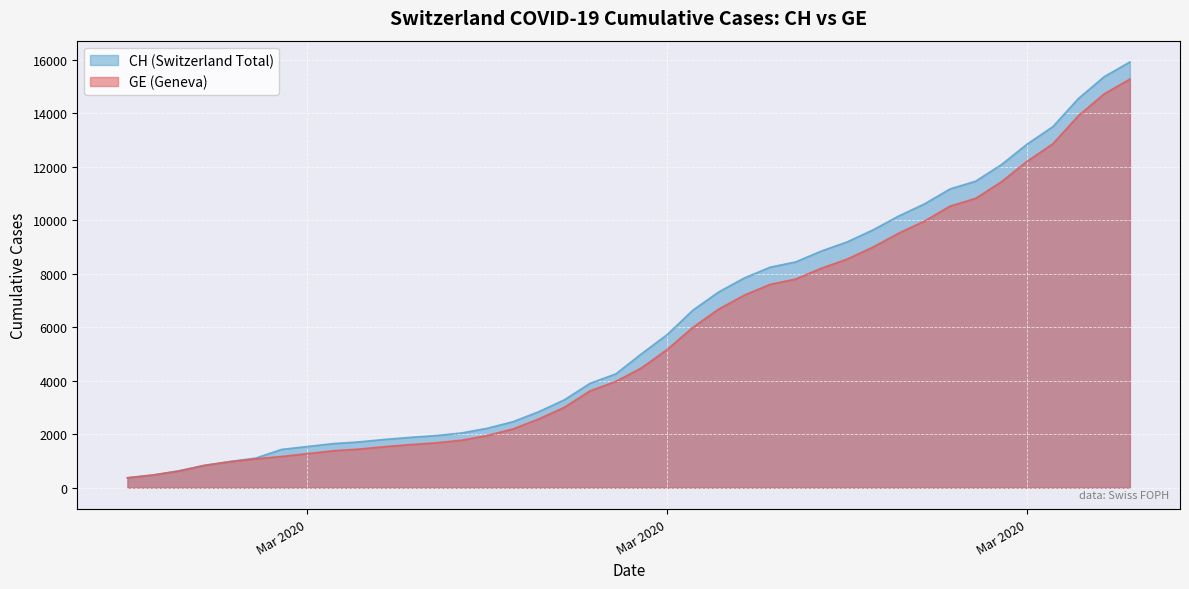

At how many categories does at least one series exceed 1891?

28